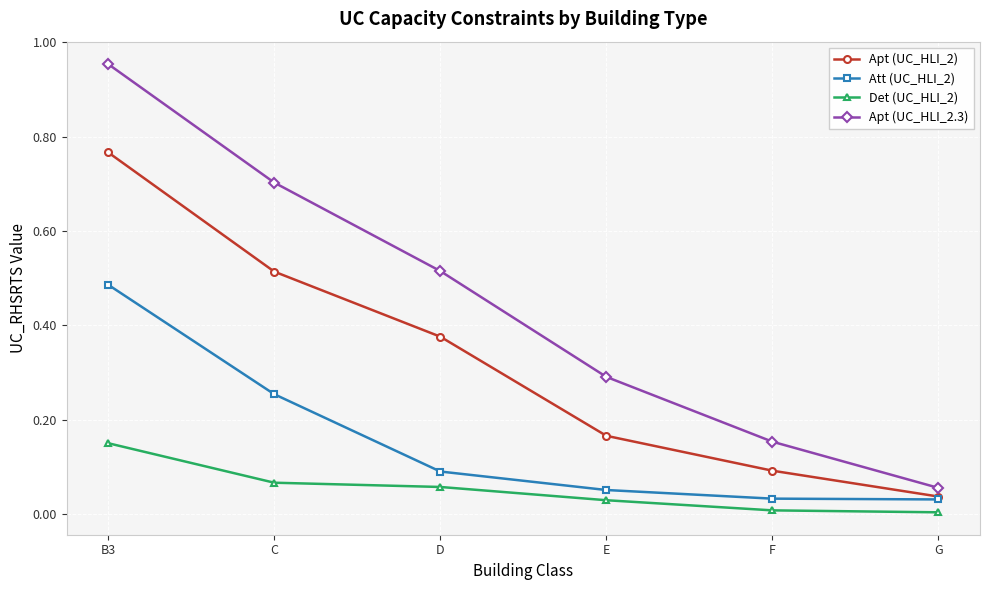

Is it true that Apt (UC_HLI_2.3) equals 0.5 at E?

False